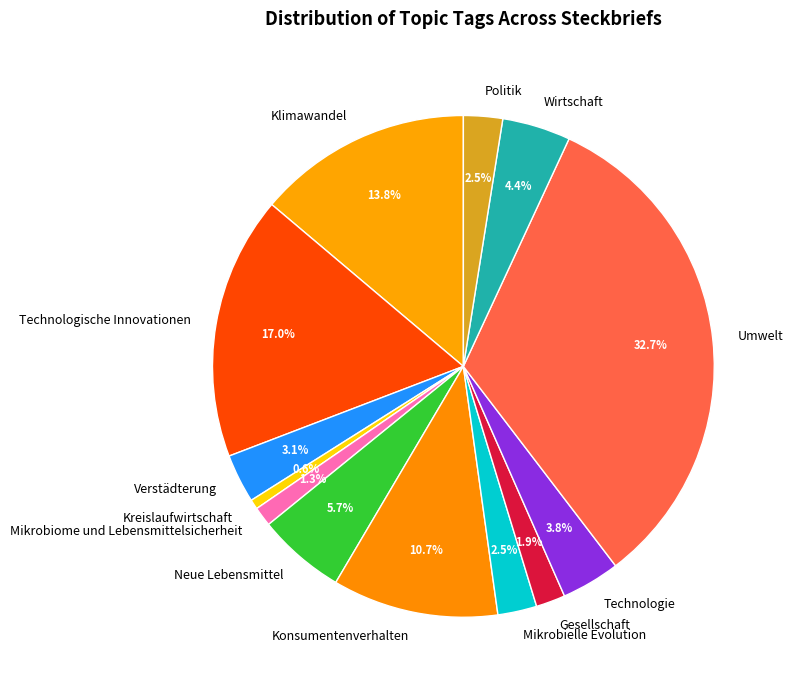

What percentage is NOT represented by Mikrobiome und Lebensmittelsicherheit?

98.7%